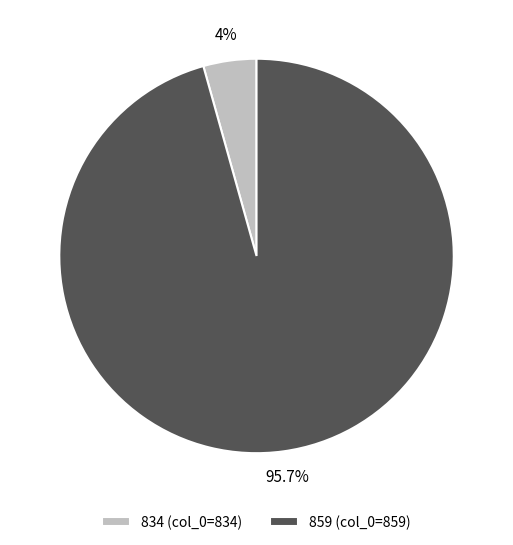

Does 859 account for over 50% of the chart?

Yes